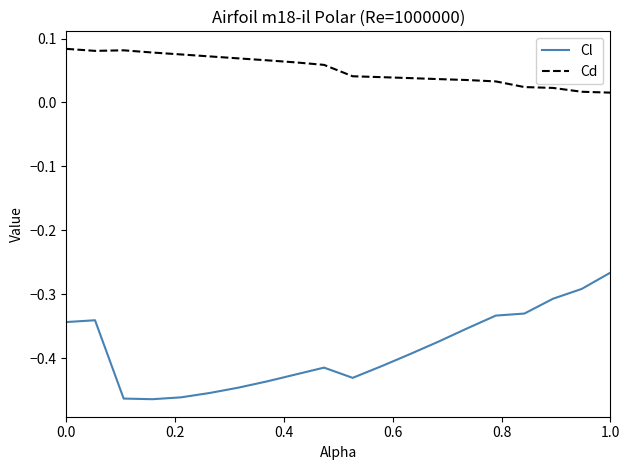

Does the chart display data point markers on the line(s)?

No